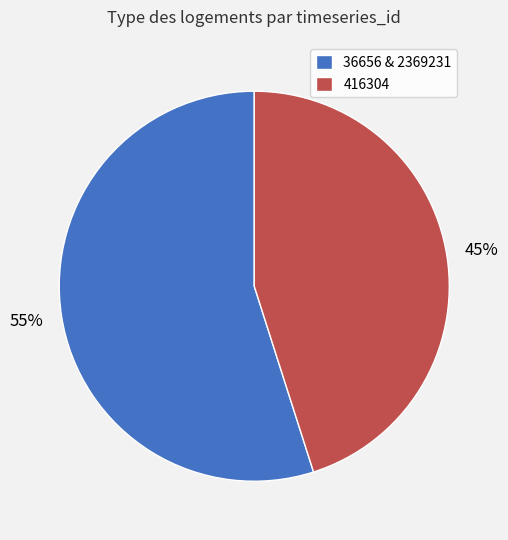

The 36656 & 2369231 slice represents 45% of the pie. True or false?

False